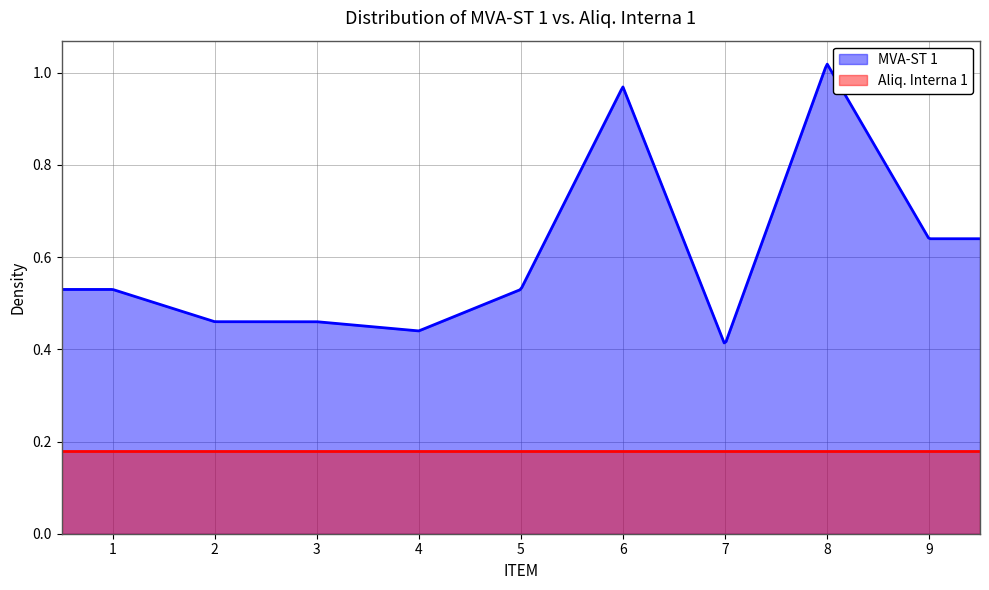

What is the difference between the second highest and minimum values in the MVA-ST 1 series?

0.6